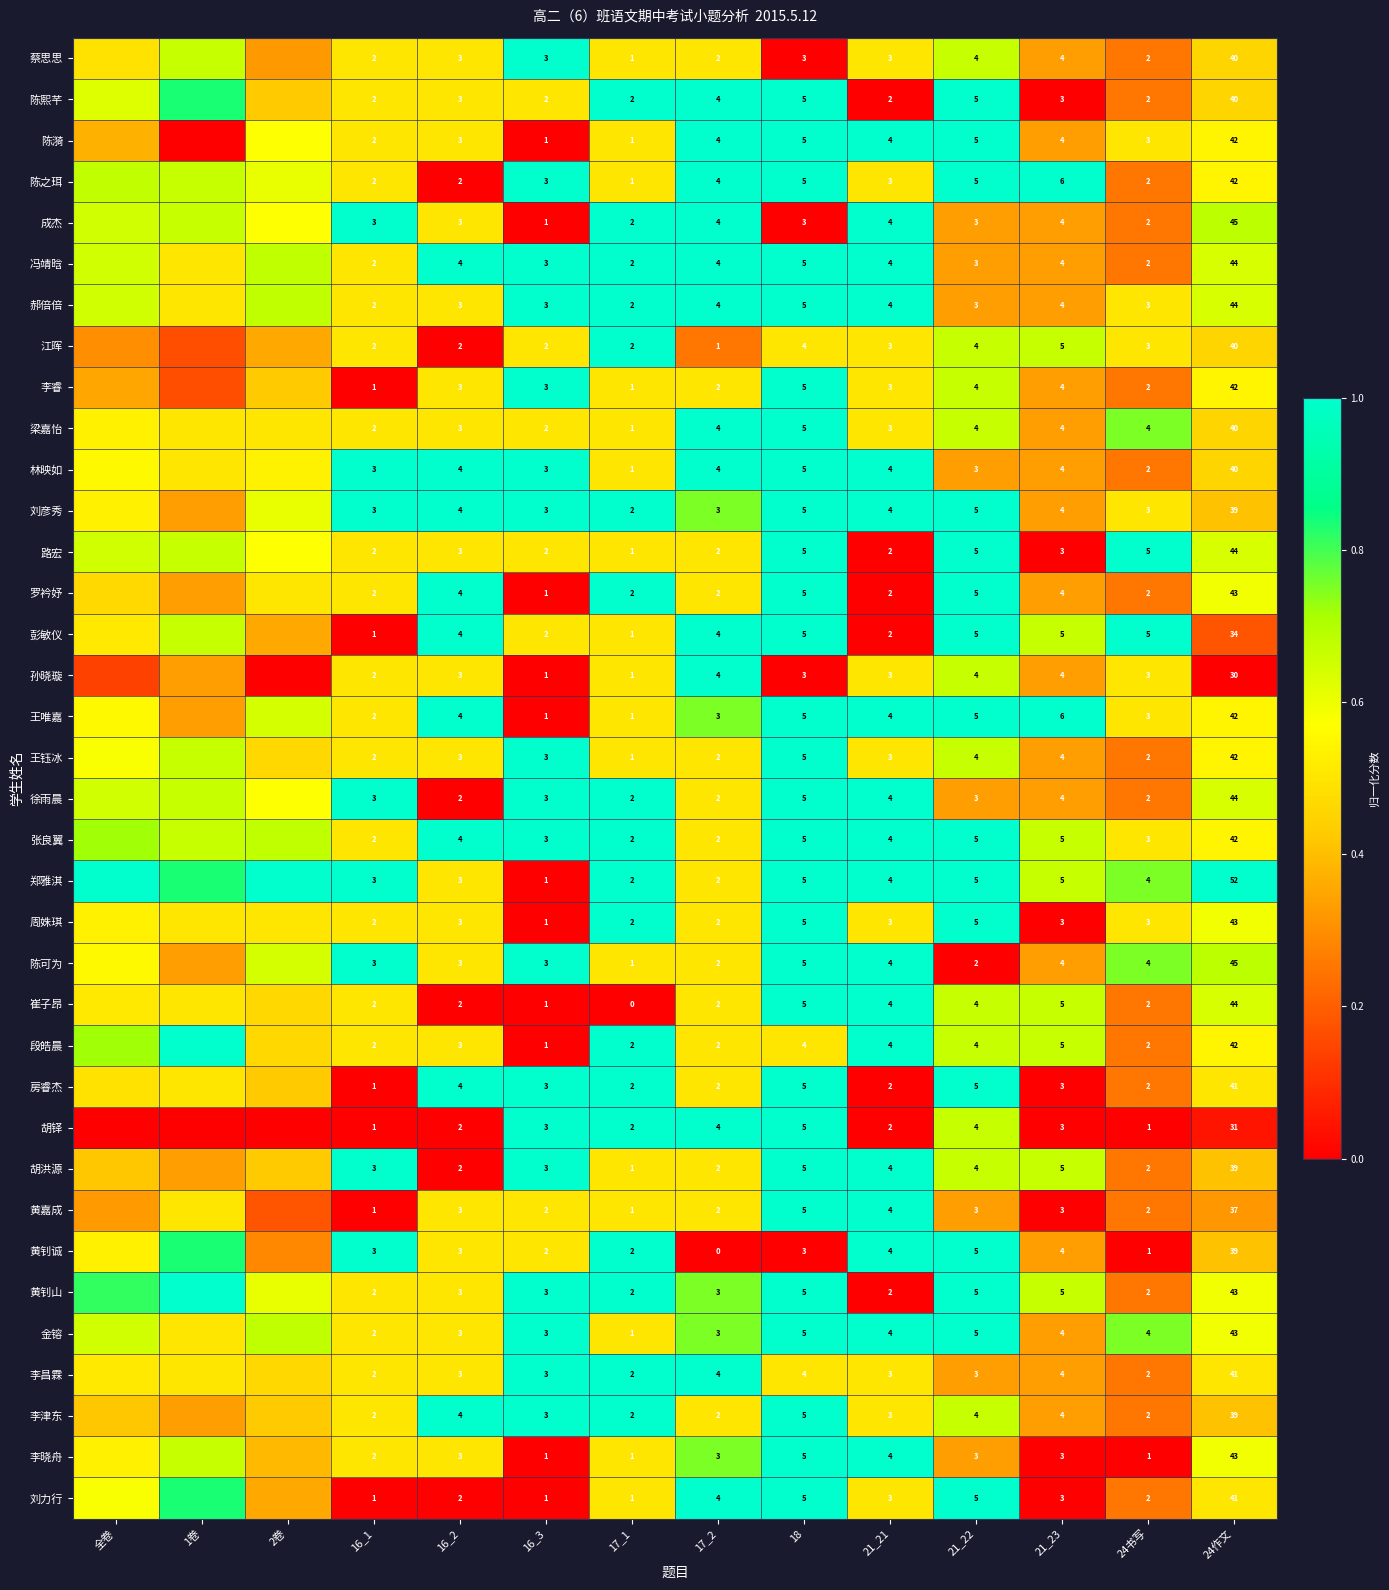

Which series changed the most between 21_22 and 24书写?

黄钊诚